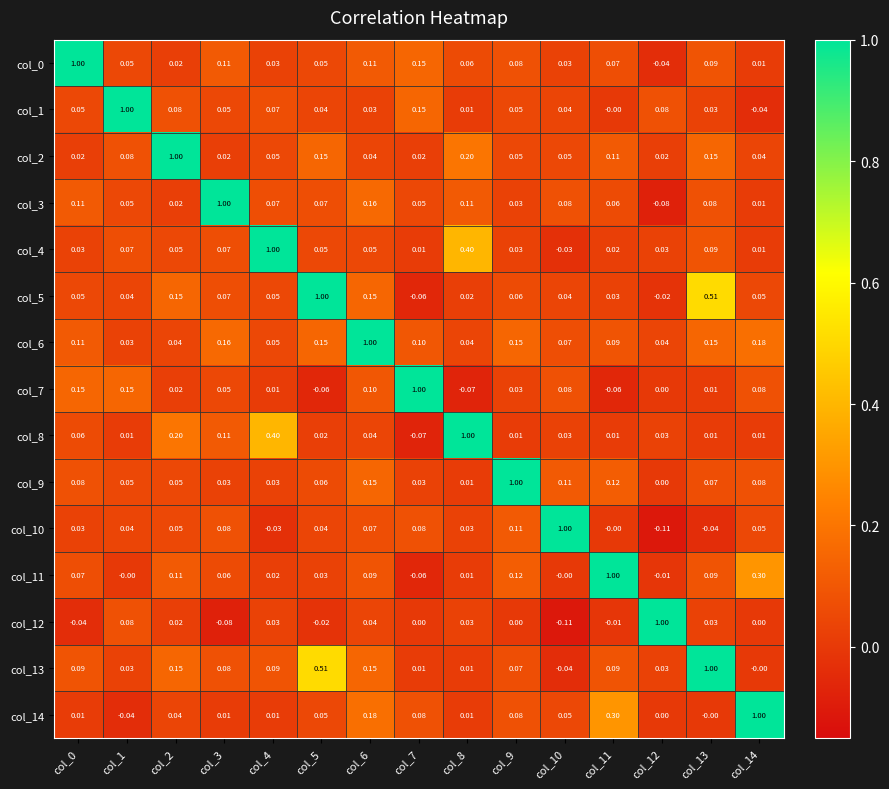

How many distinct data groups are displayed?

15